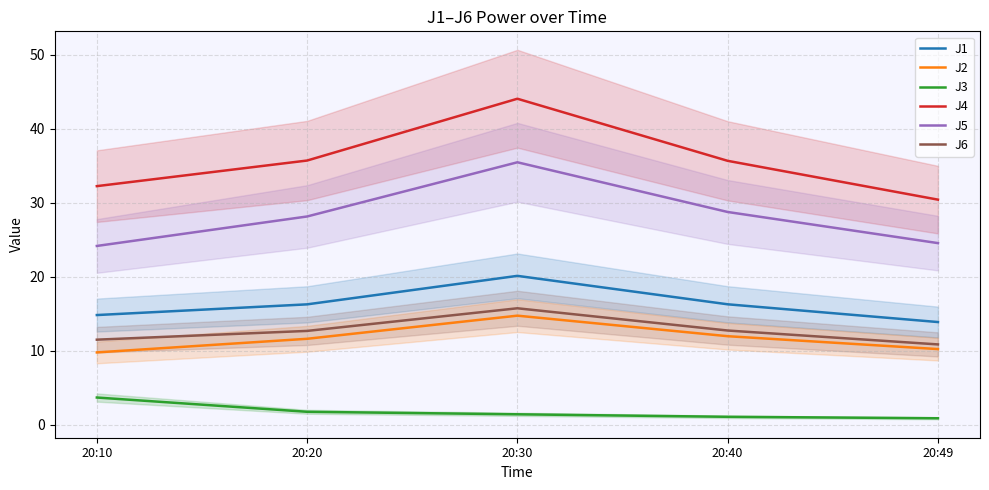

What is the value of the J5 point at the 5th from the left?

24.6